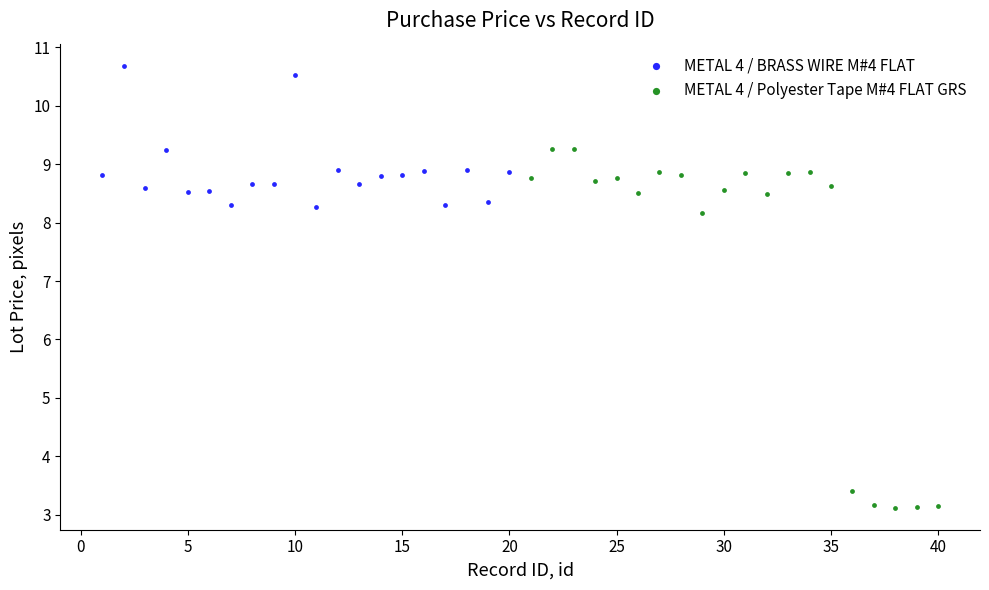

Which series has the largest Y range (max minus min)?

METAL 4 / Polyester Tape M#4 FLAT GRS